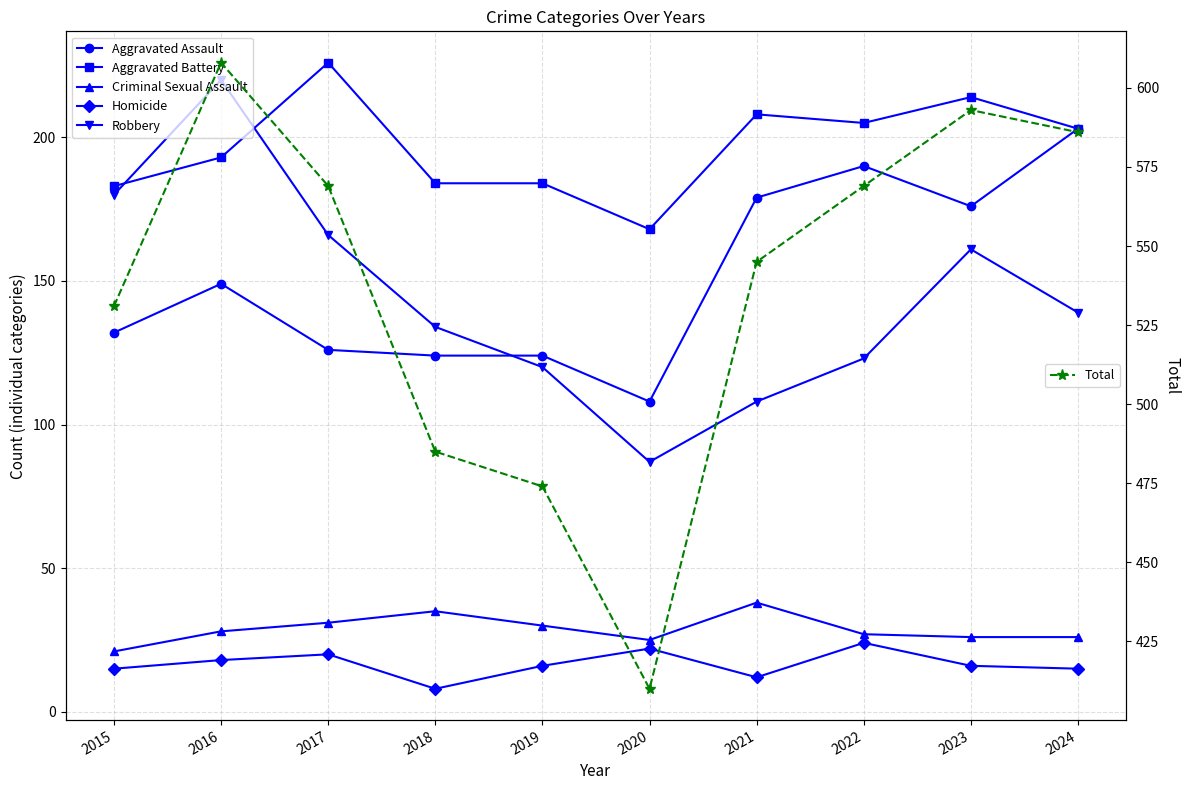

What is the approximate value of Criminal Sexual Assault at 2020, to the nearest 10?

20